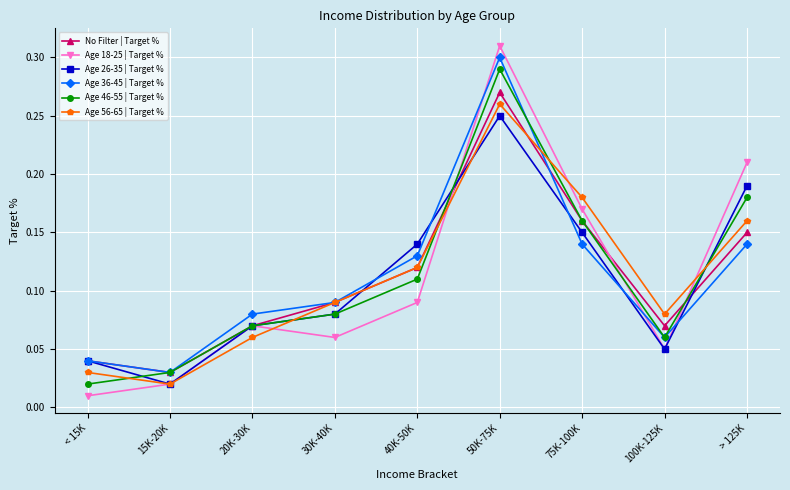

True or false: Age 26-35 | Target % has a value of 0.0 at 20K-30K.

False